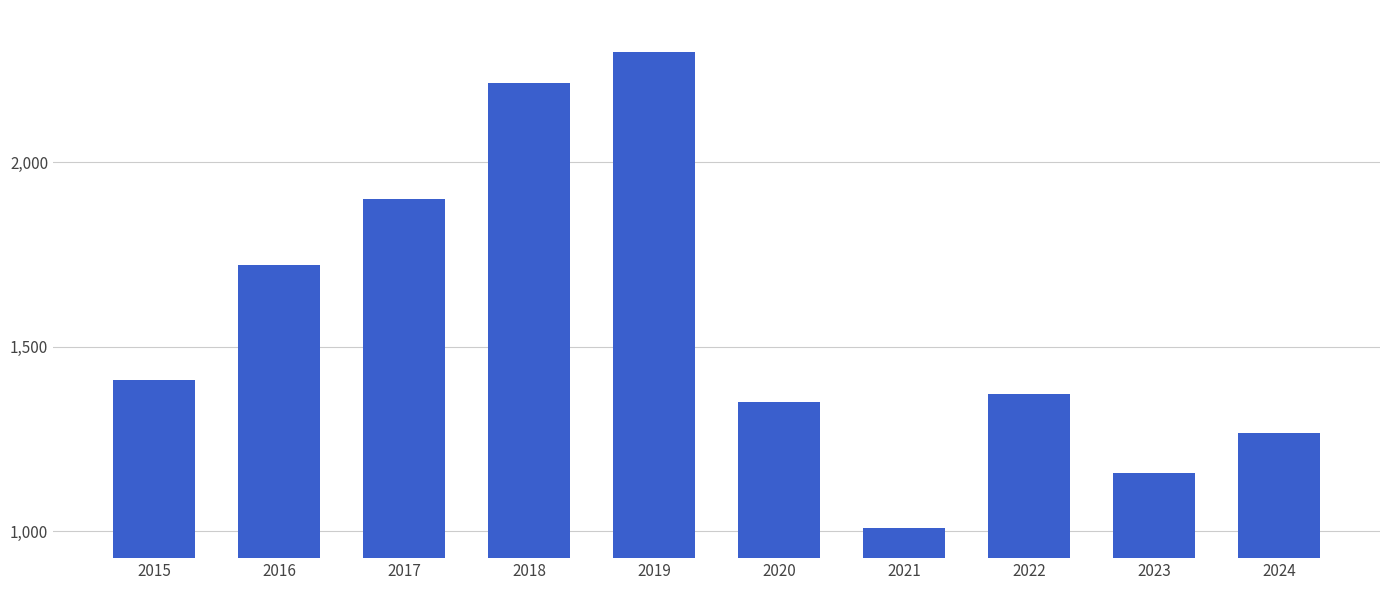

Reading left to right, transcribe all the data shown in this chart.

1409	1722	1899	2213	2297	1350	1008	1371	1158	1267